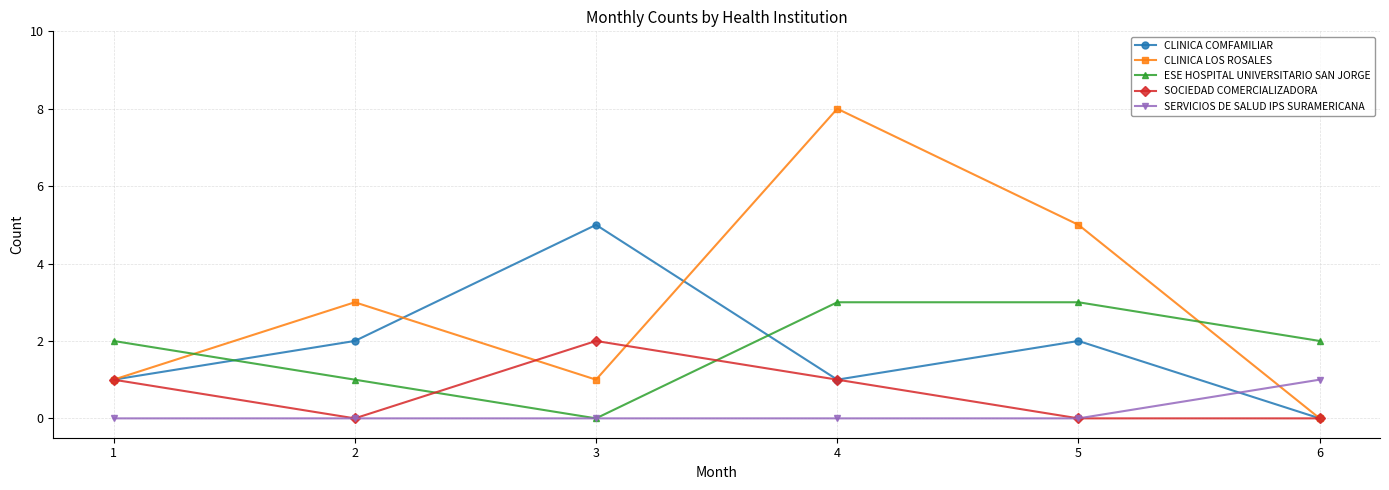

Rank the series by their maximum value, from highest to lowest.

CLINICA LOS ROSALES, CLINICA COMFAMILIAR, ESE HOSPITAL UNIVERSITARIO SAN JORGE, SOCIEDAD COMERCIALIZADORA, SERVICIOS DE SALUD IPS SURAMERICANA